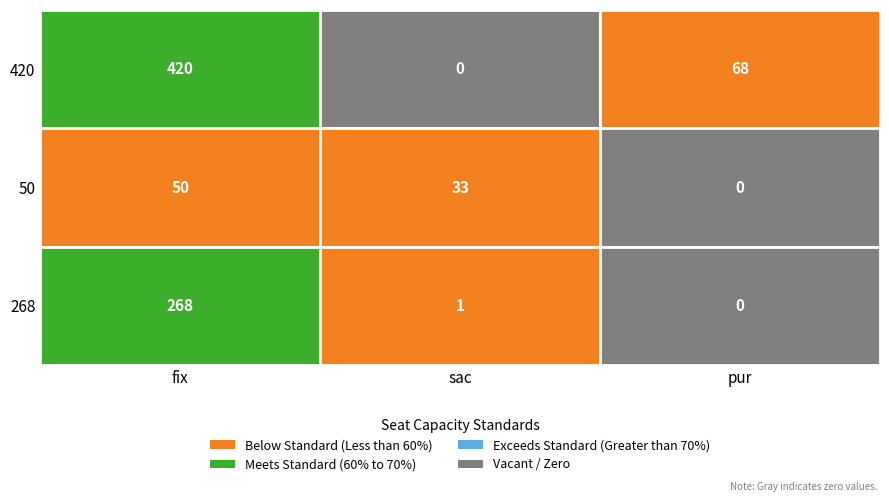

Which series changed the most between 0 and 1?

row0